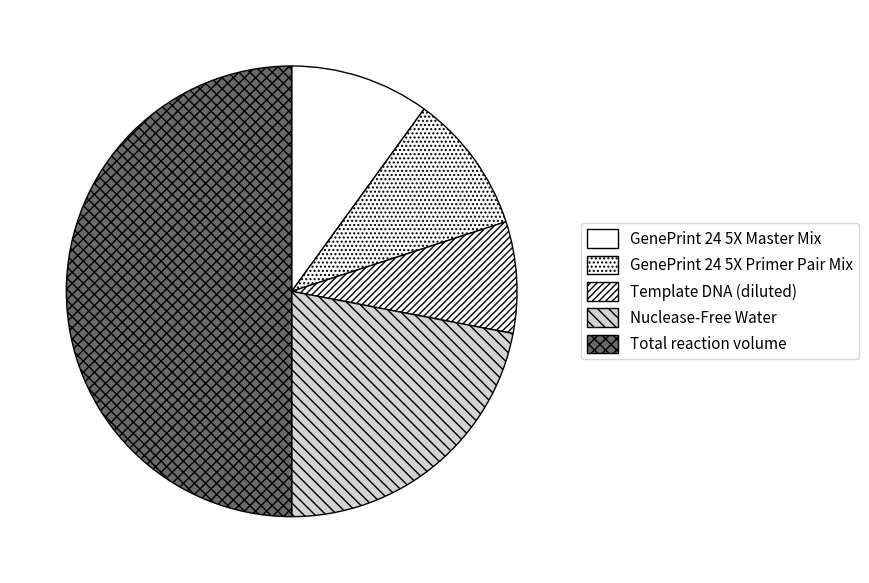

Count the number of slices in the pie.

5